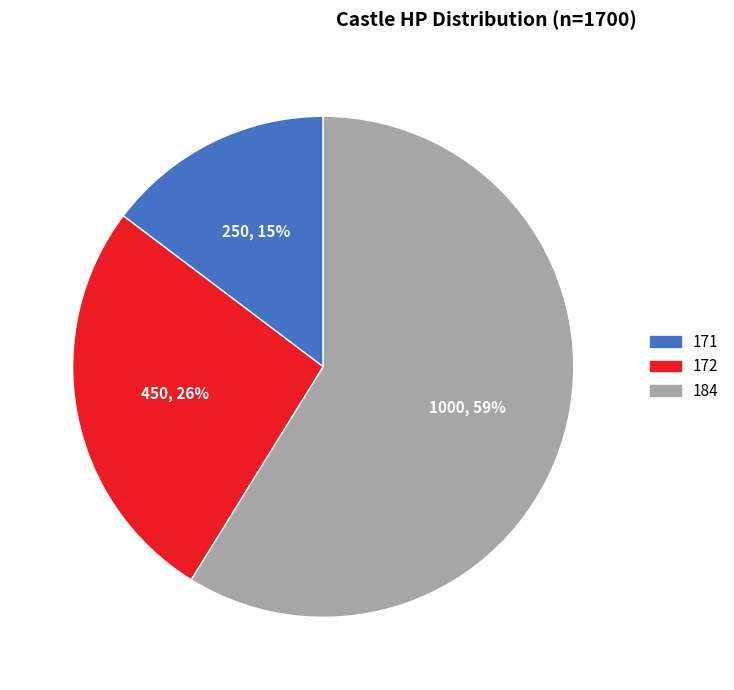

To the nearest percent, what portion does 172 represent?

26%